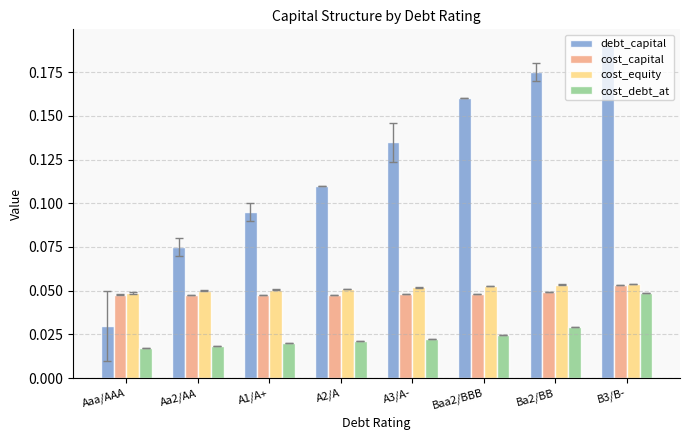

What are all the series names shown in the legend?

debt_capital, cost_capital, cost_equity, cost_debt_at